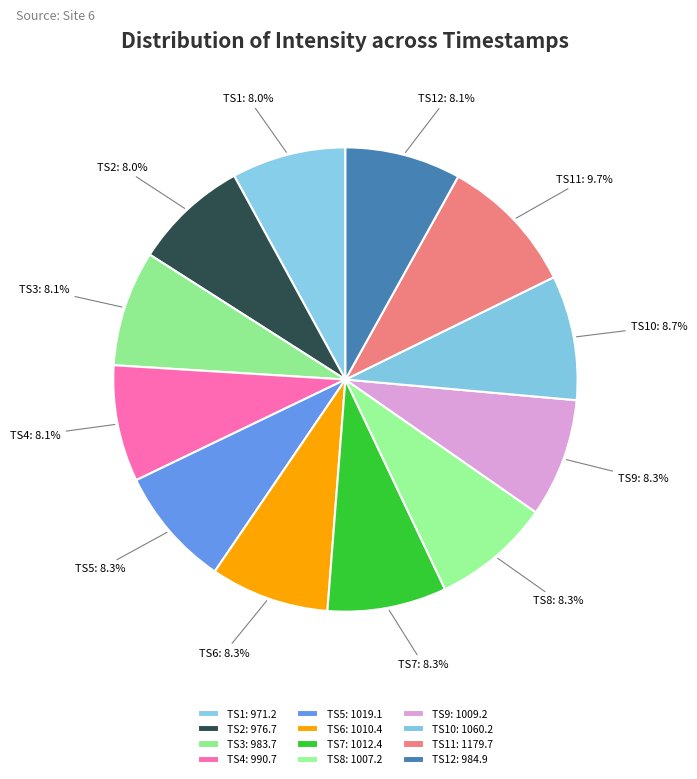

Count the number of slices in the pie.

12